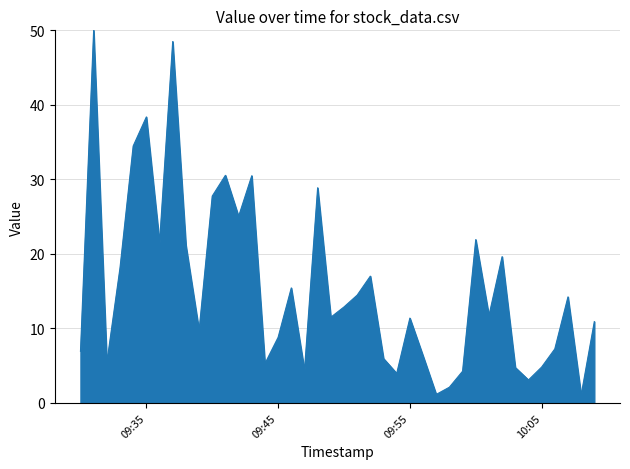

What is the smallest value displayed?

1.1